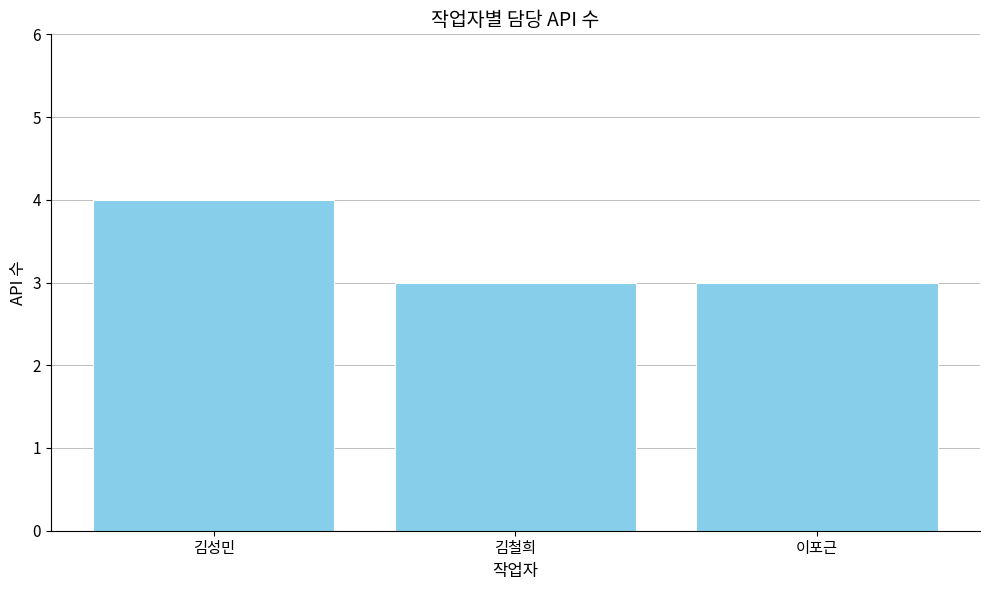

How many values are between 3 and 4?

3